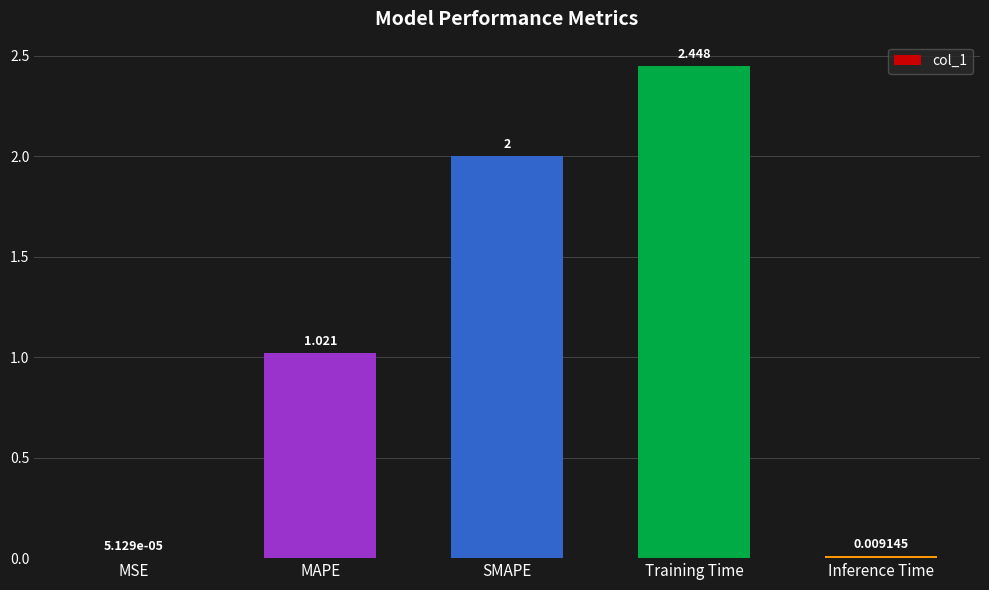

Which label corresponds to the largest value in the chart?

Training Time